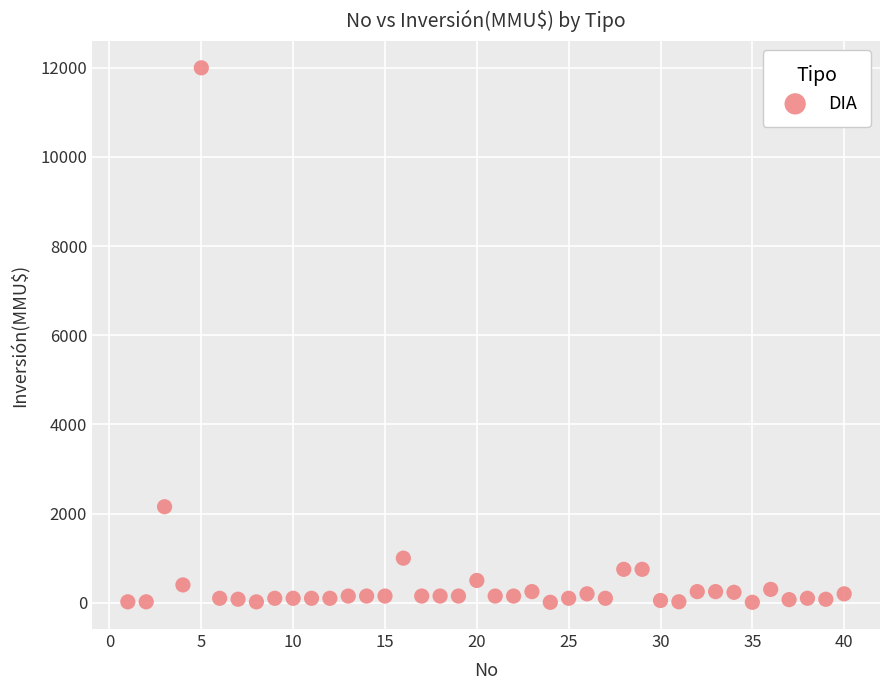

What Y value in the scatter plot is closest to 6005?

2154